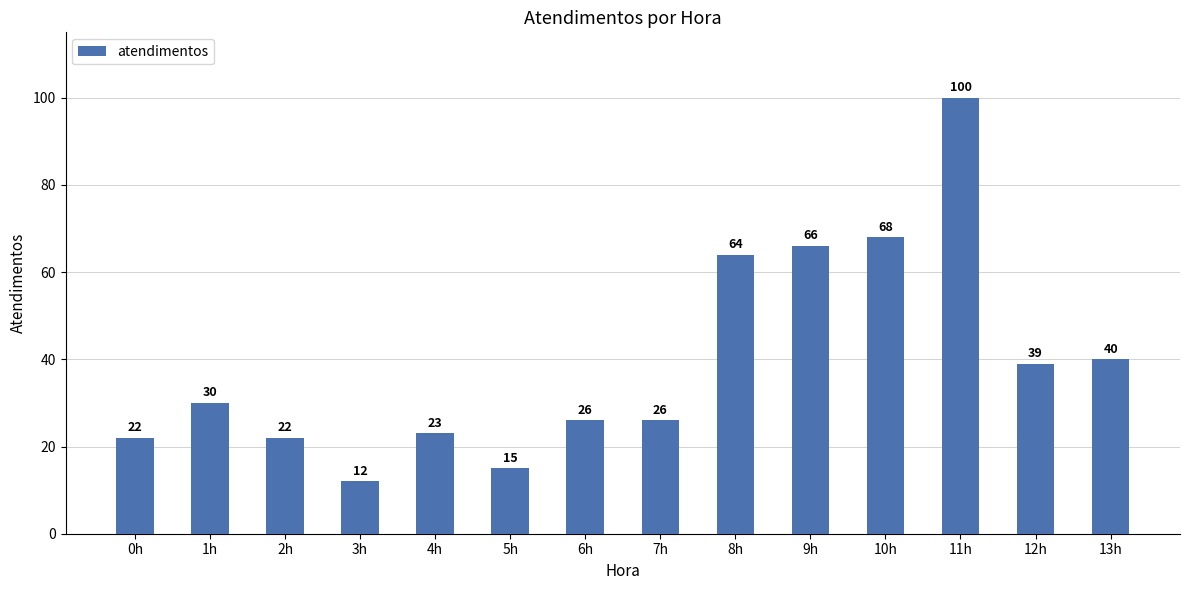

Reading left to right, what are all the values shown in this chart?

22	30	22	12	23	15	26	26	64	66	68	100	39	40